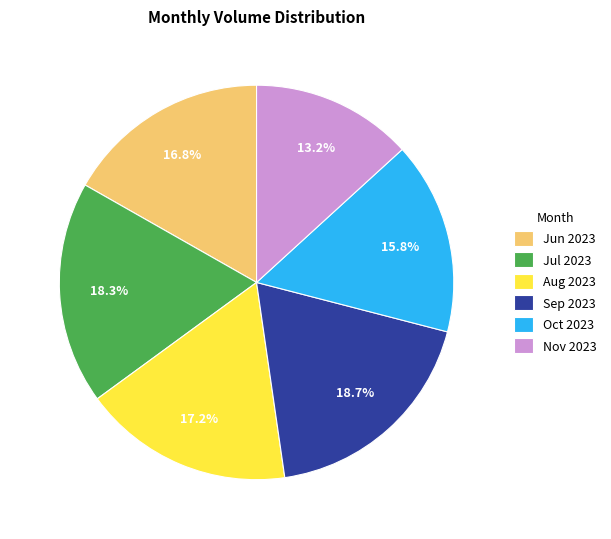

Which has a higher value, Jul 2023 or Nov 2023?

Jul 2023